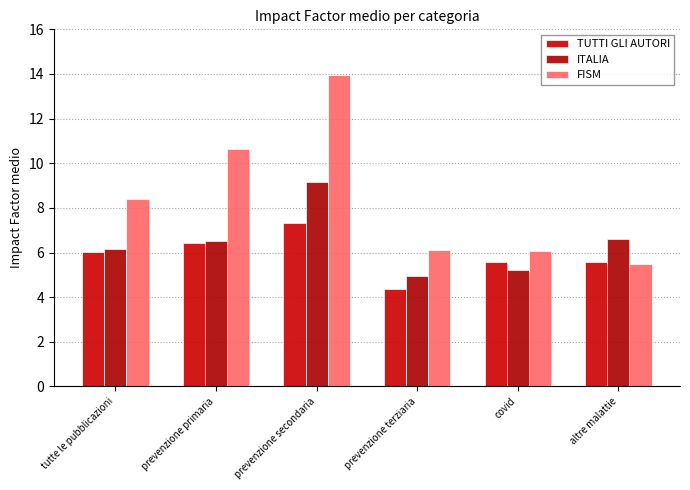

Where does the TUTTI GLI AUTORI series first go above 6?

tutte le pubblicazioni